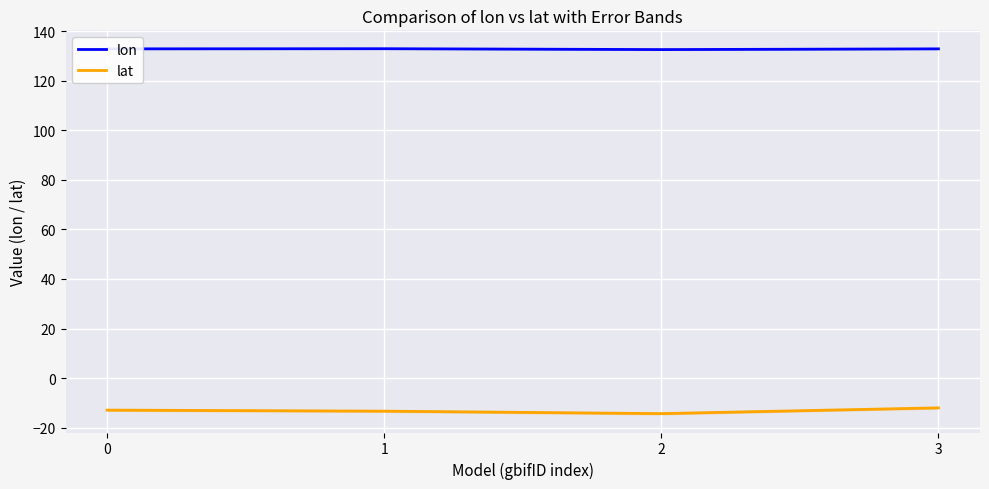

What is the maximum value for lon?

132.9